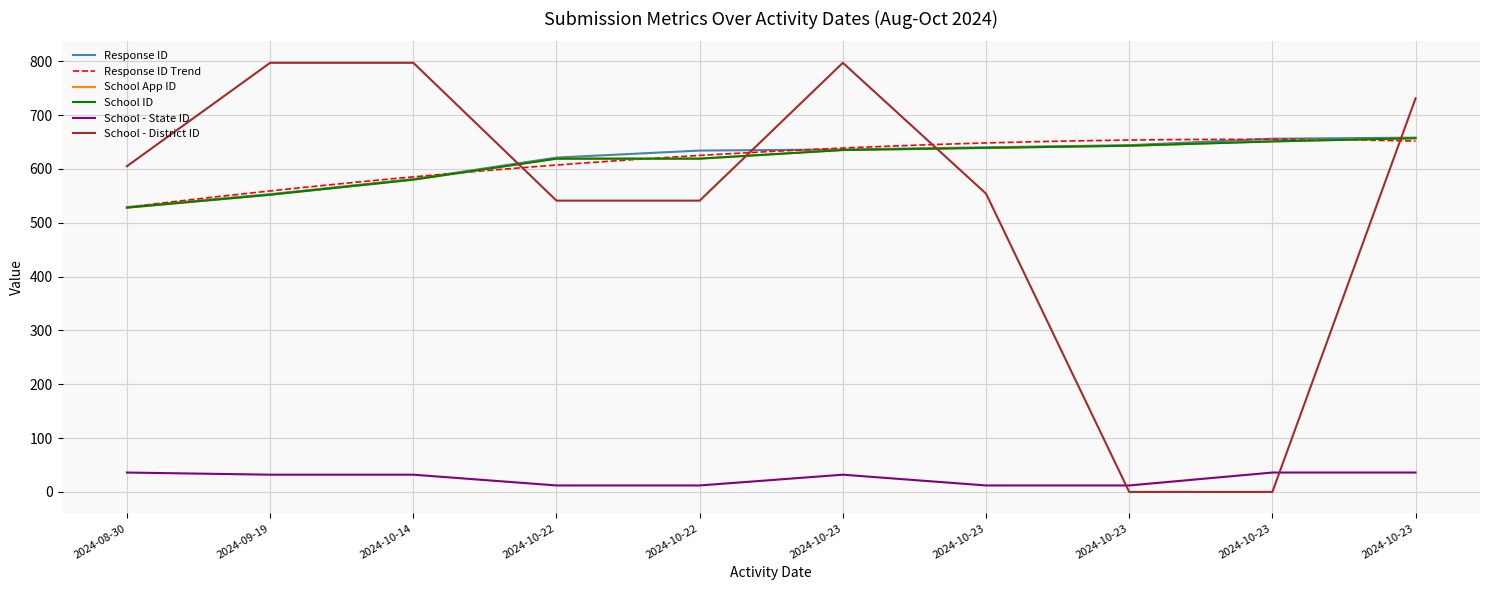

Is the value of School App ID at 2024-10-14 greater than the value of School - State ID at 2024-10-14?

Yes